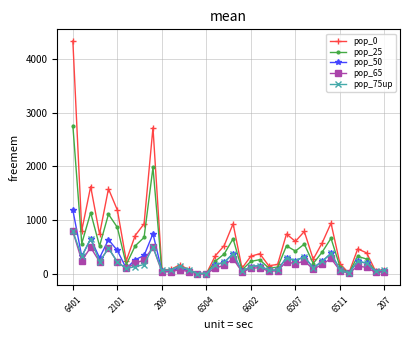

Which series has the largest range (max minus min)?

pop_0